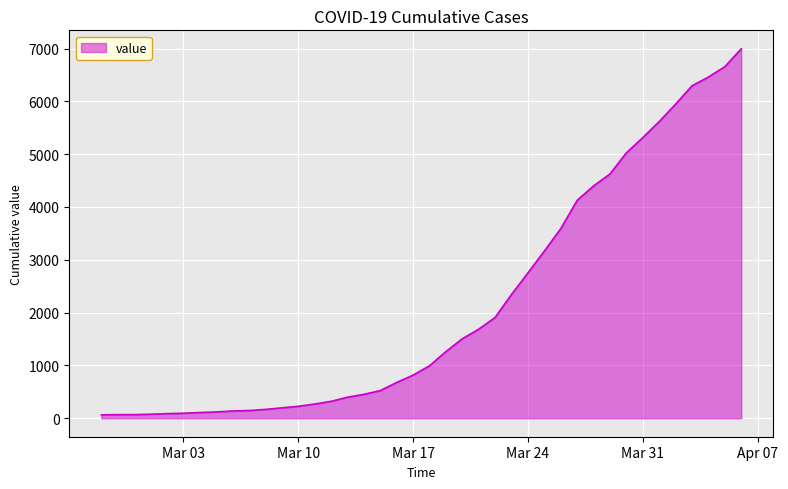

What is the maximum value shown in the chart?

6995